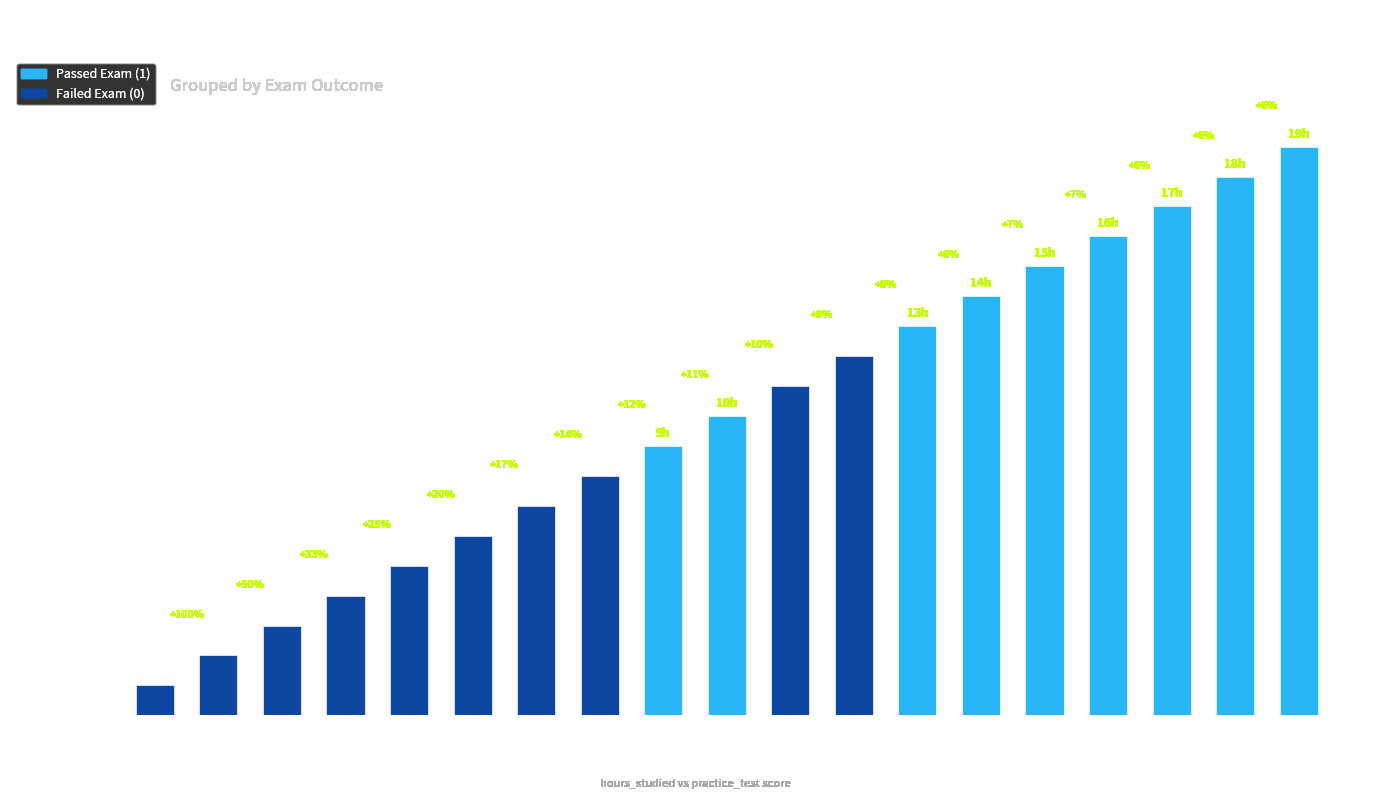

Reading right to left, extract all data points from this chart.

19	18	17	16	15	14	13	12	11	10	9	8	7	6	5	4	3	2	1	0